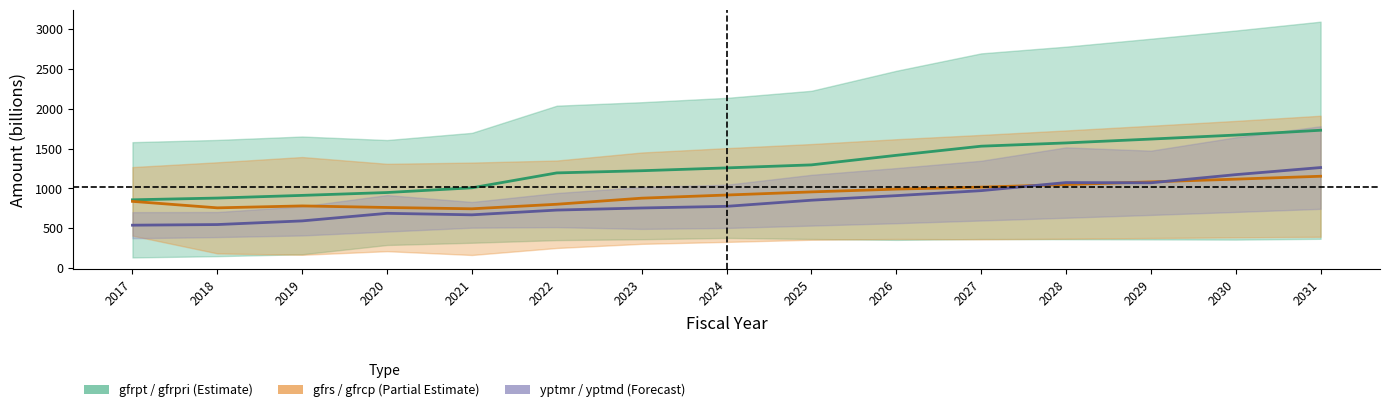

Which series changed the most between 2023 and 2030?

gfrpt (Estimate)